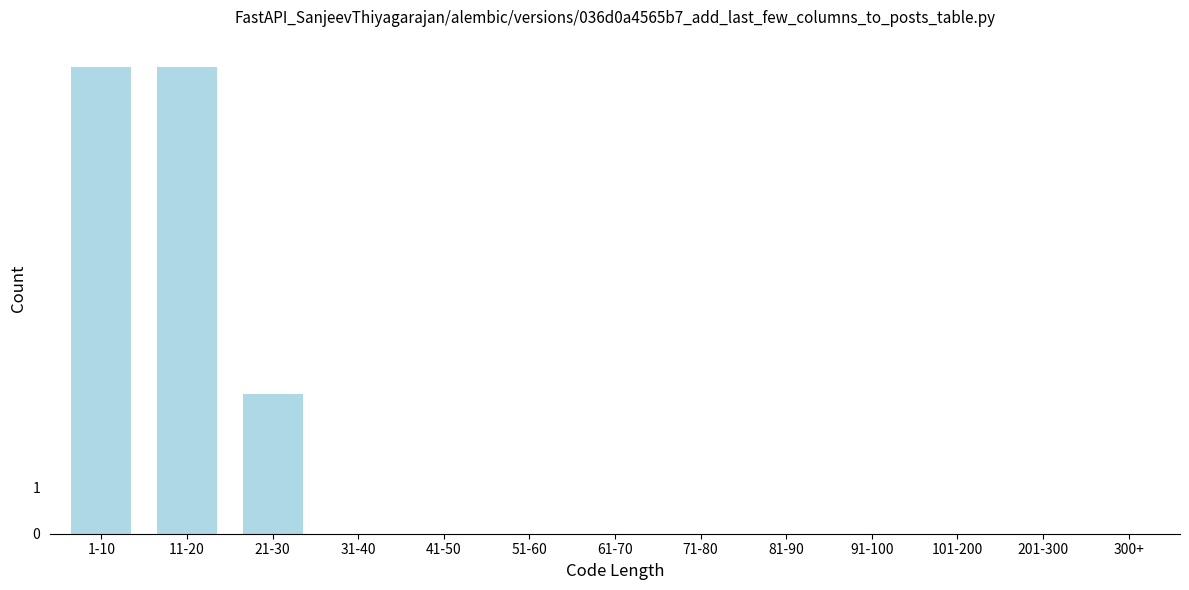

Reading right to left, what are all the values shown in this chart?

300+=0	201-300=0	101-200=0	91-100=0	81-90=0	71-80=0	61-70=0	51-60=0	41-50=0	31-40=0	21-30=3	11-20=10	1-10=10